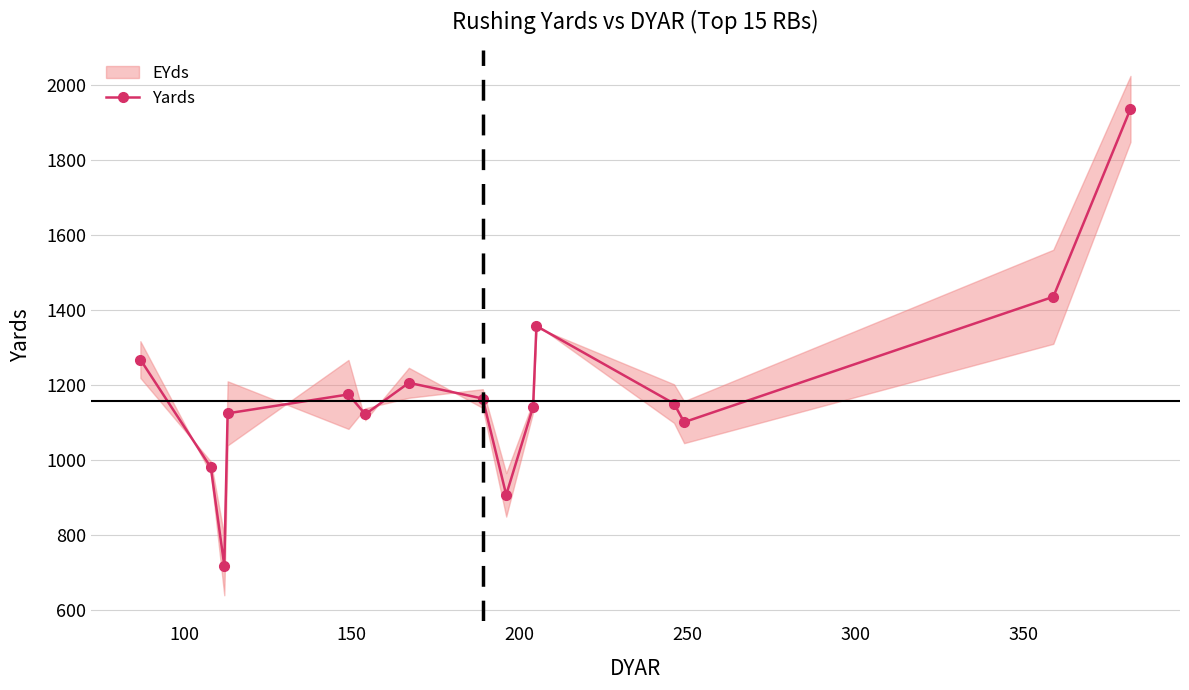

True or false: Yards has more than 2 points higher than both neighbors.

True